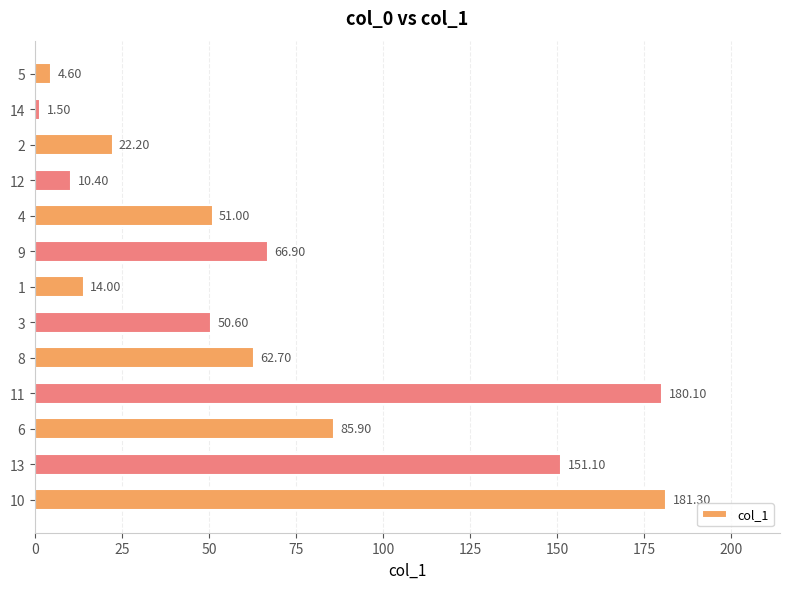

Rank the categories by value from lowest to highest.

14, 5, 12, 1, 2, 3, 4, 8, 9, 6, 13, 11, 10